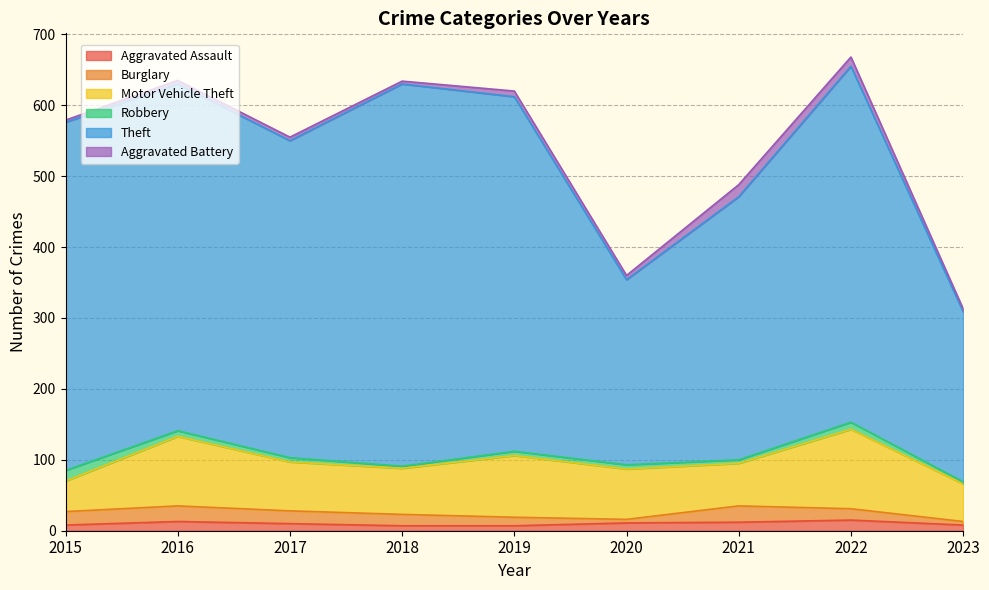

True or false: Theft has a value of 175 at 2021.

False